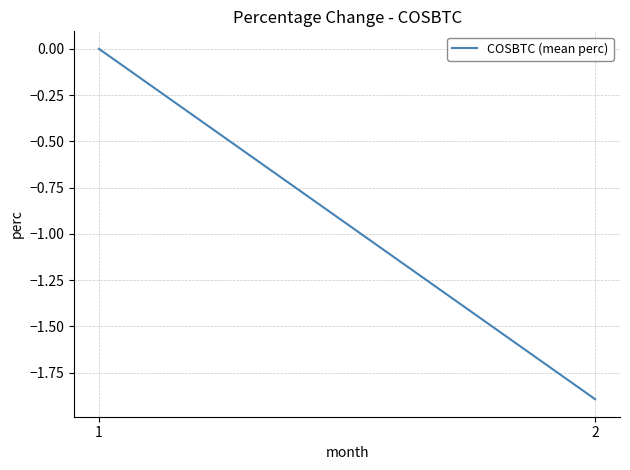

The value at 1 is 1.1. True or false?

False